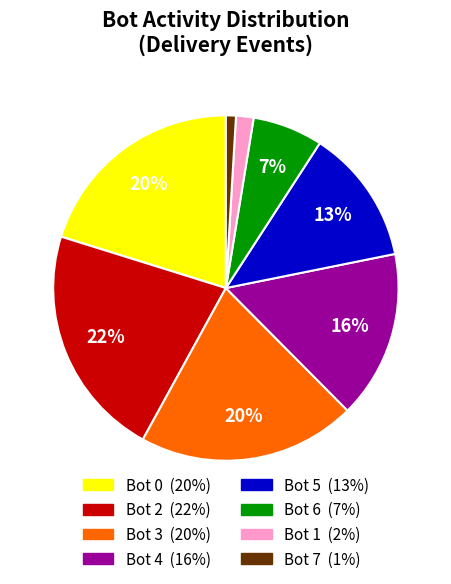

To the nearest percent, what is the difference between the largest and smallest slice percentages?

21%